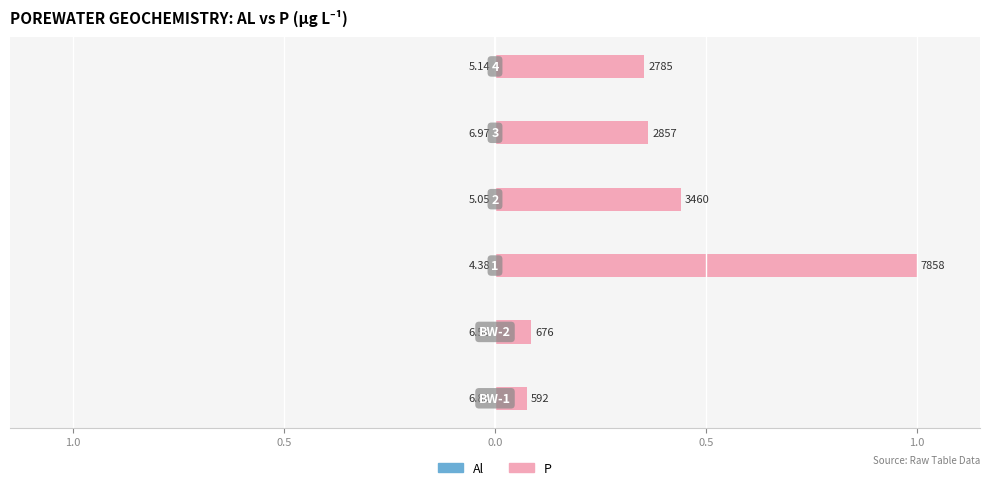

Which series changed the most between 1.0 and 5?

P